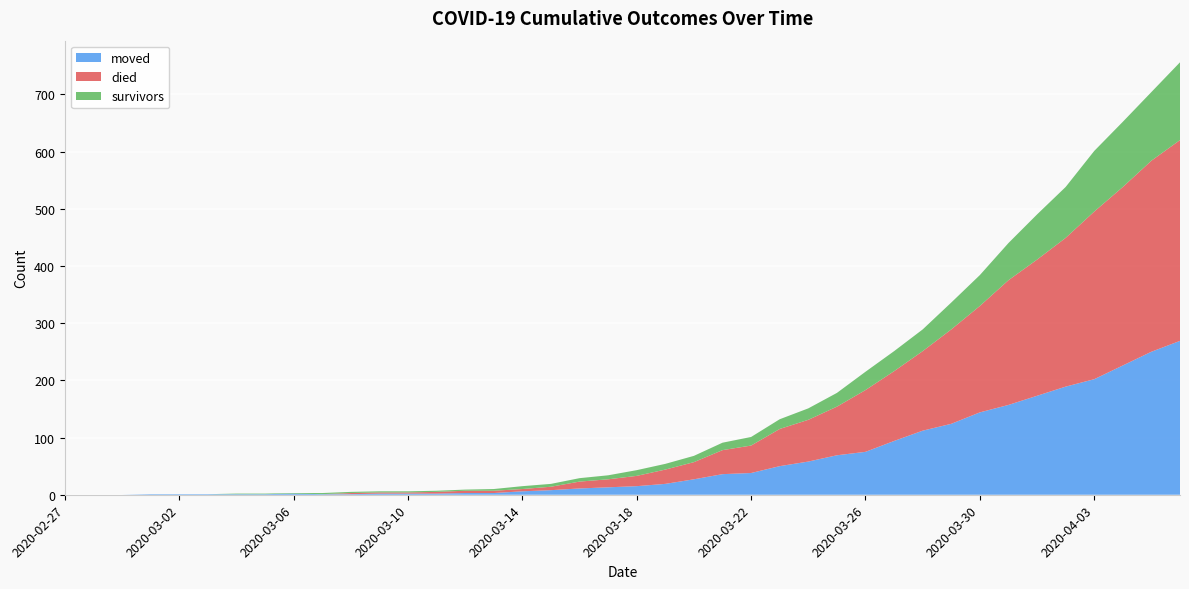

Reading left to right, what are all the values shown in this chart?

moved: 0	0	0	1	1	1	1	1	2	1	1	2	2	2	3	3	6	8	11	13	15	19	27	36	38	50	58	69	75	94	112	124	144	157	173	189	202	226	250	269
died: 0	0	0	0	0	0	0	0	0	0	2	2	2	3	4	4	4	6	12	14	18	25	30	42	48	65	73	85	108	122	139	165	186	218	238	260	293	312	334	351
survivors: 0	0	0	0	0	0	1	1	1	2	2	2	2	2	2	3	5	5	6	7	10	10	11	13	15	17	20	24	32	35	38	47	54	65	79	89	106	114	120	136